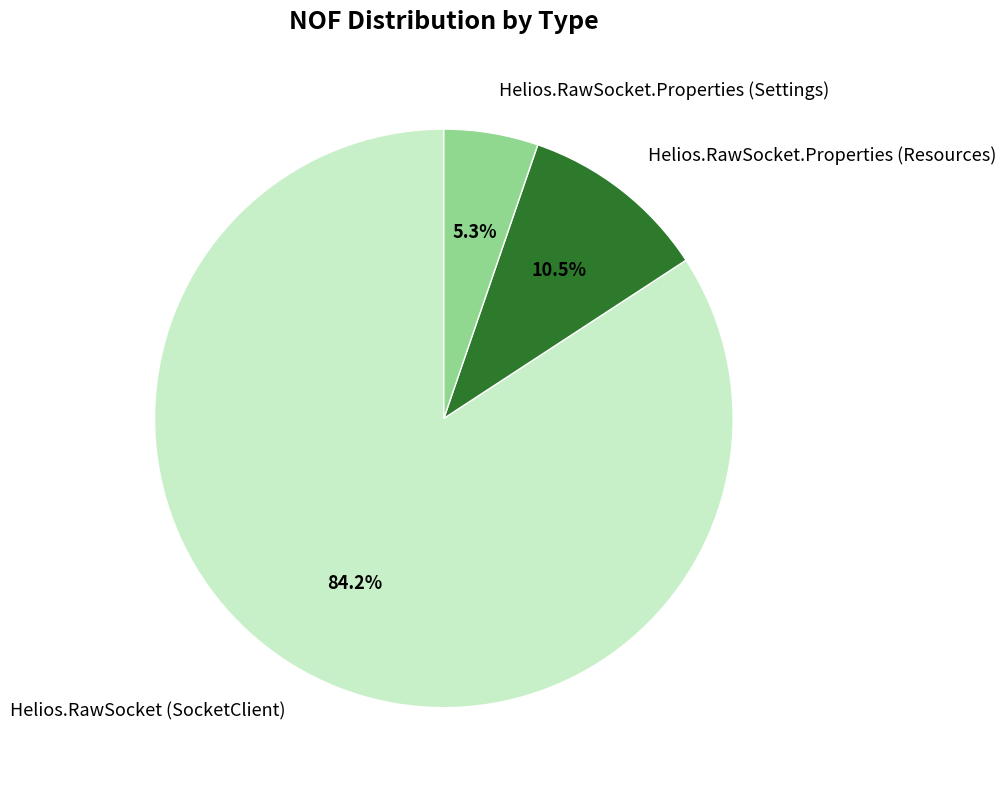

Which category has the biggest portion of the pie?

Helios.RawSocket (SocketClient)